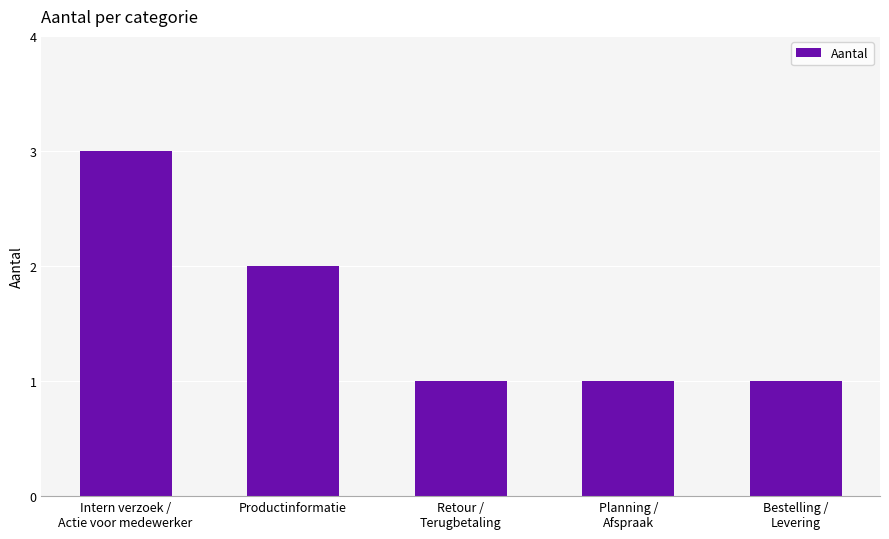

Reading left to right, list all the values displayed in this chart.

Intern verzoek /
Actie voor medewerker=3	Productinformatie=2	Retour /
Terugbetaling=1	Planning /
Afspraak=1	Bestelling /
Levering=1